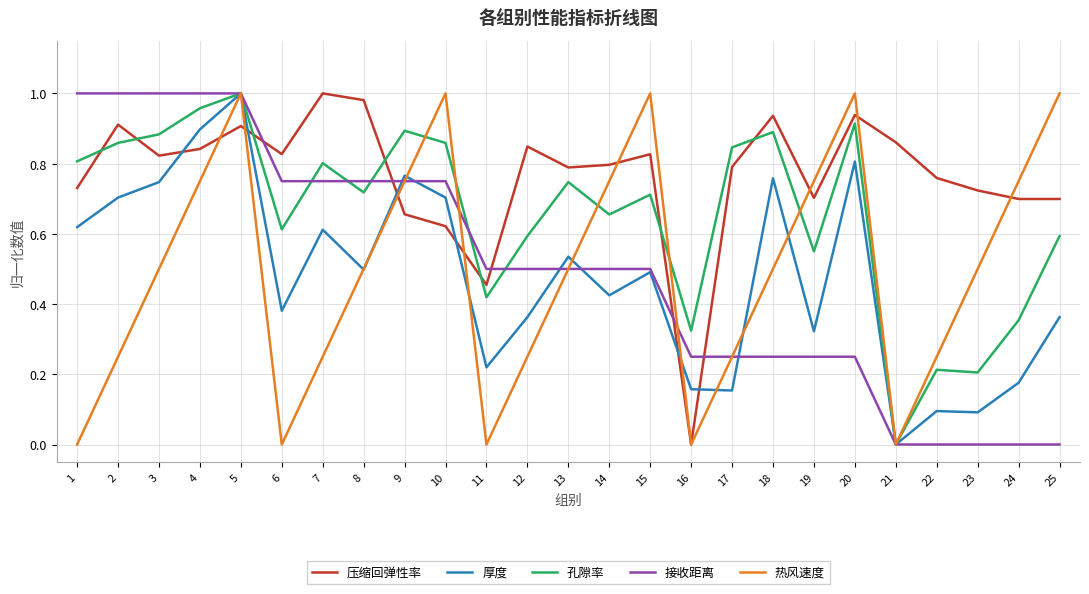

Between 14 and 19, which series saw the biggest shift?

接收距离